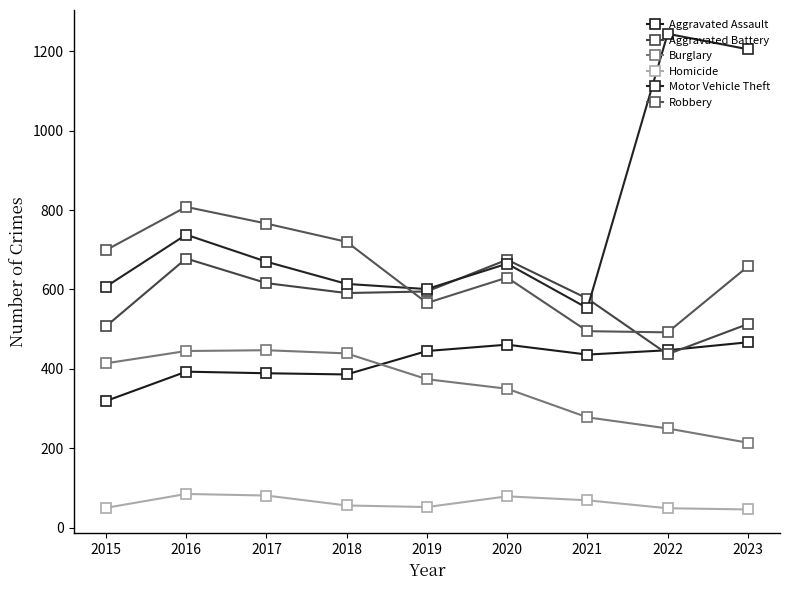

What are all the series names shown in the legend?

Aggravated Assault, Aggravated Battery, Burglary, Homicide, Motor Vehicle Theft, Robbery